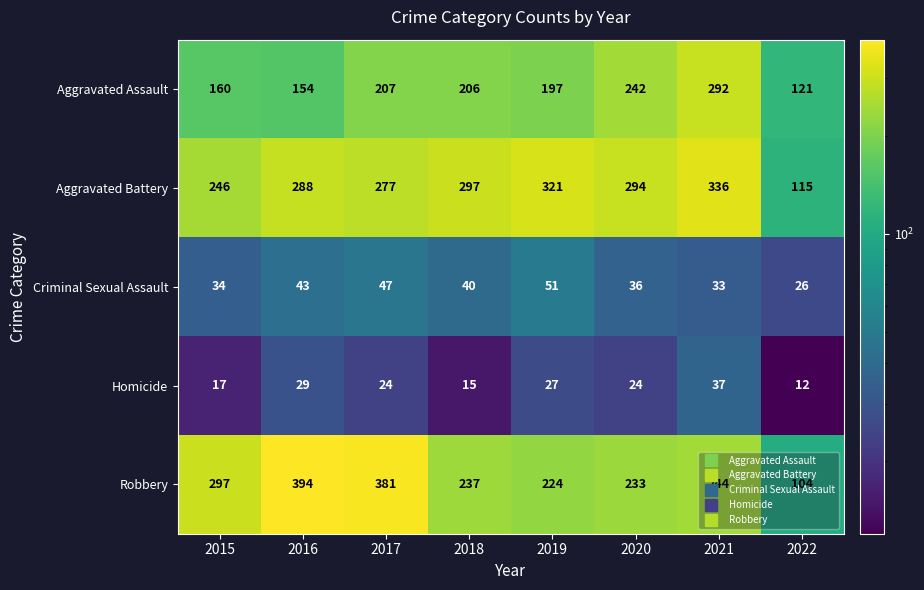

Is the value of Homicide at 2019 greater than the value of Criminal Sexual Assault at 2016?

No